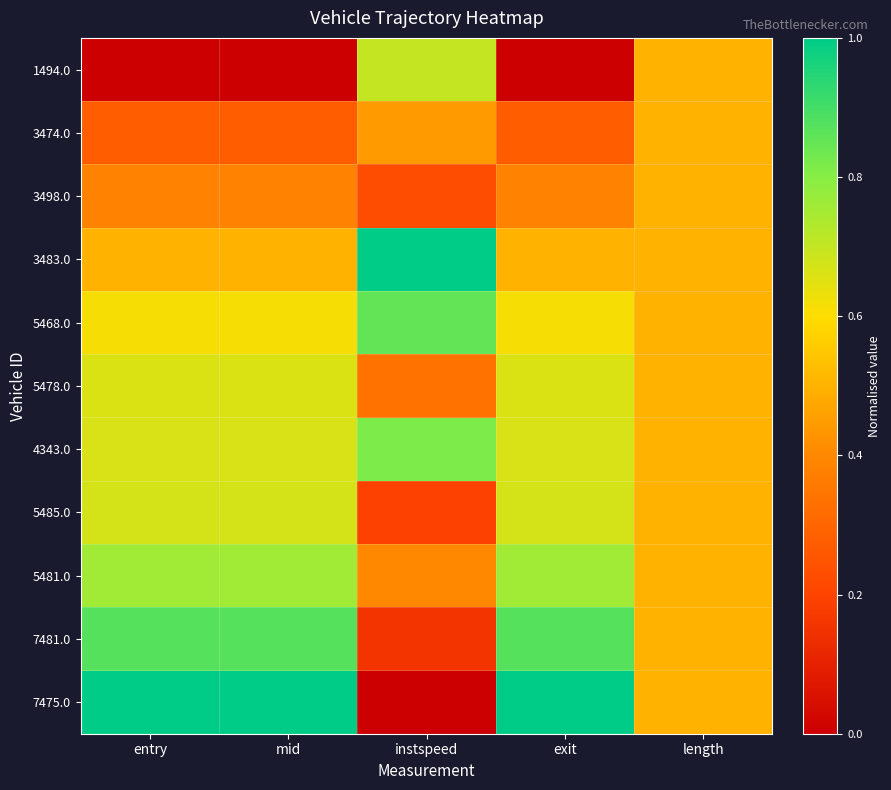

Reading right to left, what are all the values shown in this chart?

1494.0: length=0.5	exit=0.0	instspeed=0.7	mid=0.0	entry=0.0
3474.0: length=0.5	exit=0.3	instspeed=0.4	mid=0.3	entry=0.3
3498.0: length=0.5	exit=0.4	instspeed=0.2	mid=0.4	entry=0.4
3483.0: length=0.5	exit=0.5	instspeed=1.0	mid=0.5	entry=0.5
5468.0: length=0.5	exit=0.6	instspeed=0.9	mid=0.6	entry=0.6
5478.0: length=0.5	exit=0.7	instspeed=0.3	mid=0.7	entry=0.7
4343.0: length=0.5	exit=0.7	instspeed=0.8	mid=0.7	entry=0.7
5485.0: length=0.5	exit=0.7	instspeed=0.2	mid=0.7	entry=0.7
5481.0: length=0.5	exit=0.8	instspeed=0.4	mid=0.8	entry=0.8
7481.0: length=0.5	exit=0.9	instspeed=0.2	mid=0.9	entry=0.9
7475.0: length=0.5	exit=1.0	instspeed=0.0	mid=1.0	entry=1.0